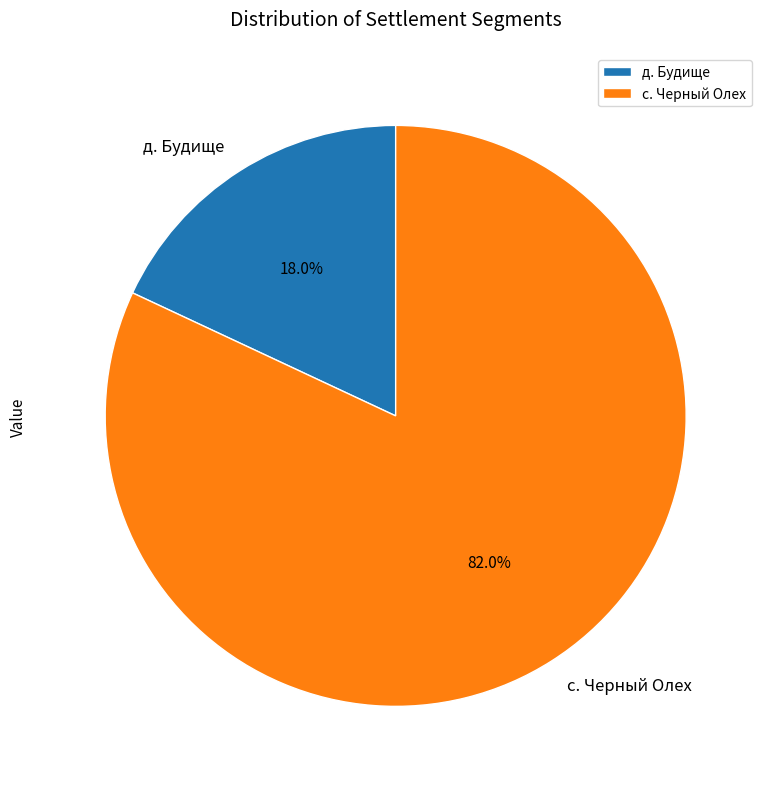

To the nearest percent, what is the difference between the с. Черный Олех and д. Будище slice percentages?

64%